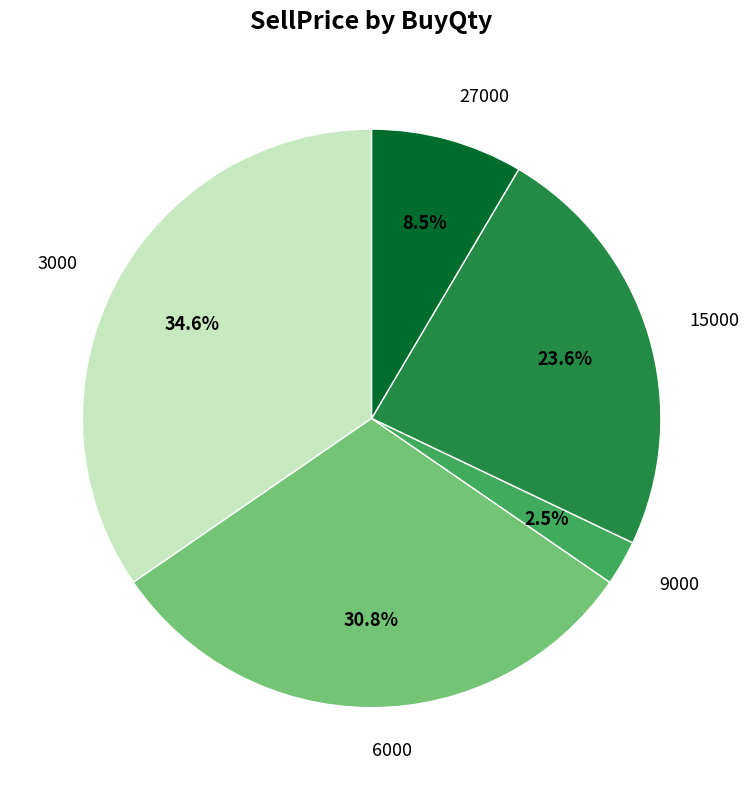

What percentage is NOT represented by 27000?

91.5%